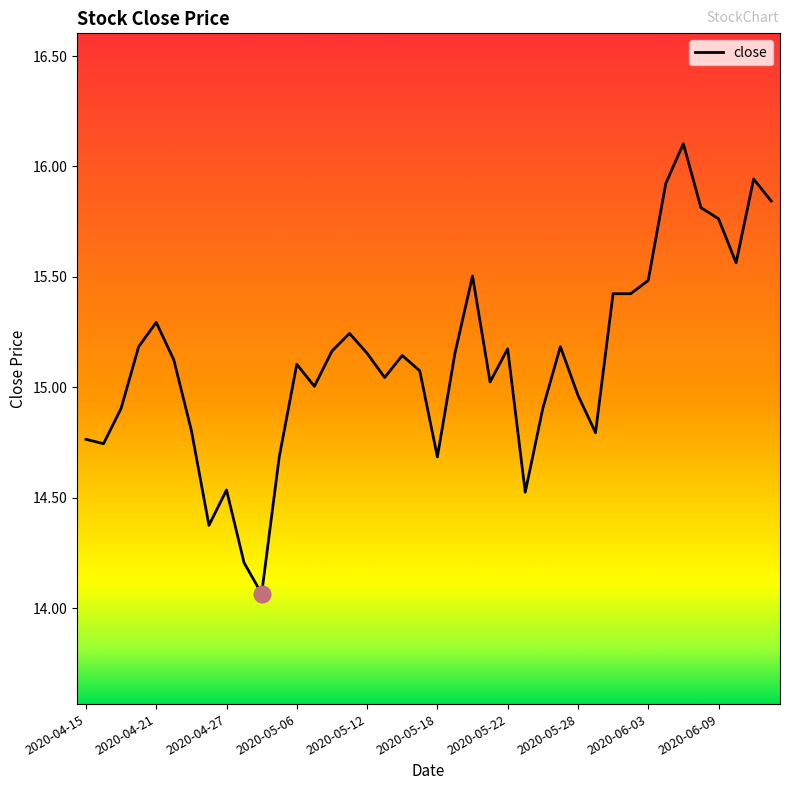

What is the maximum value shown in the chart?

16.1